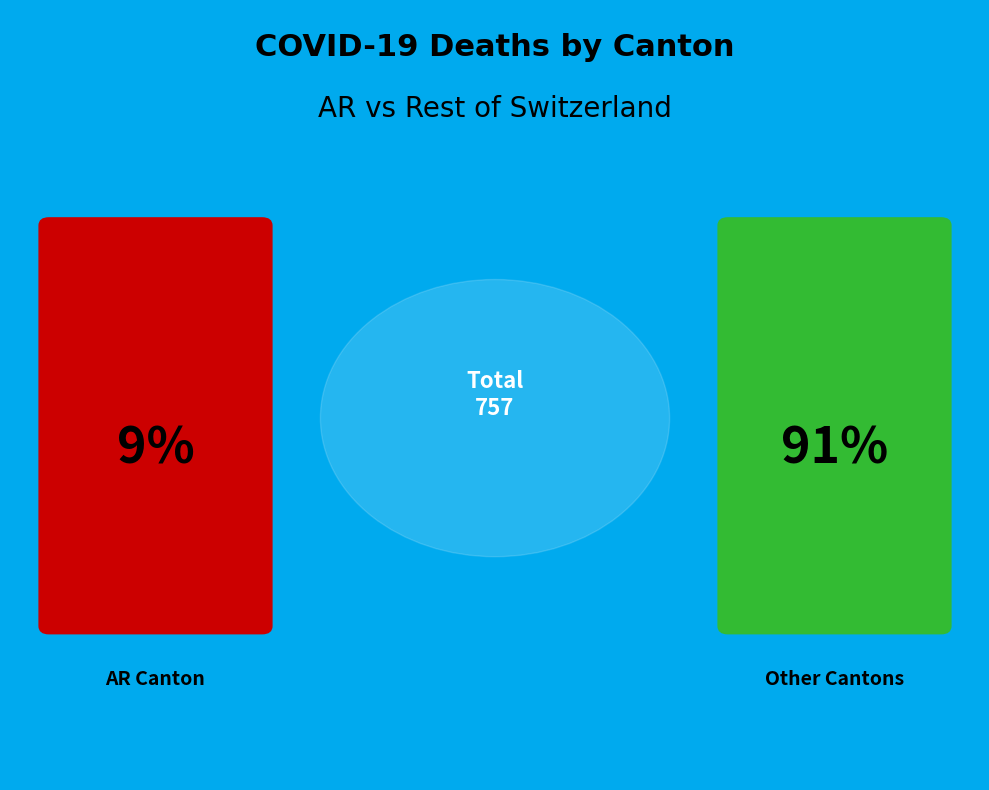

True or false: BL accounts for 1% of the total.

False